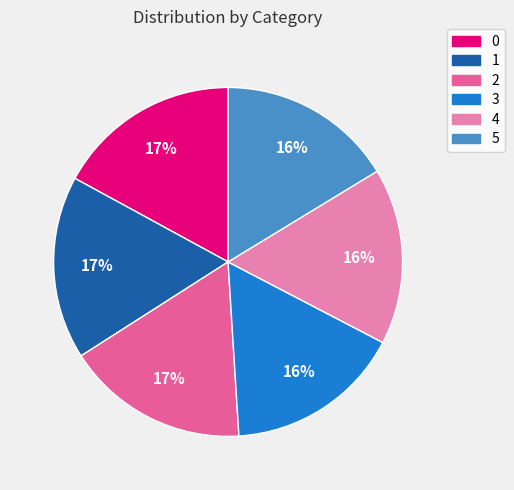

Is there a majority slice in this chart?

No